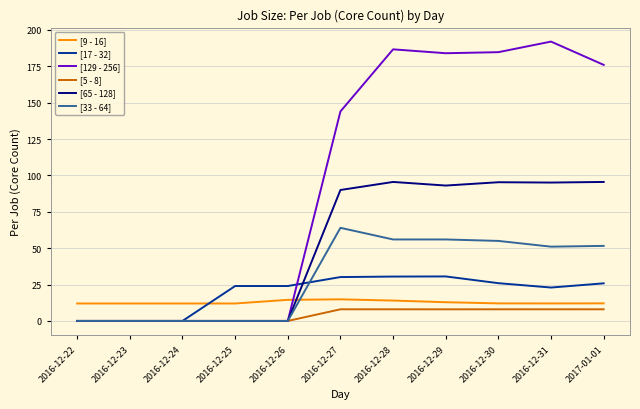

True or false: [17 - 32] and [129 - 256] cross at least once.

True